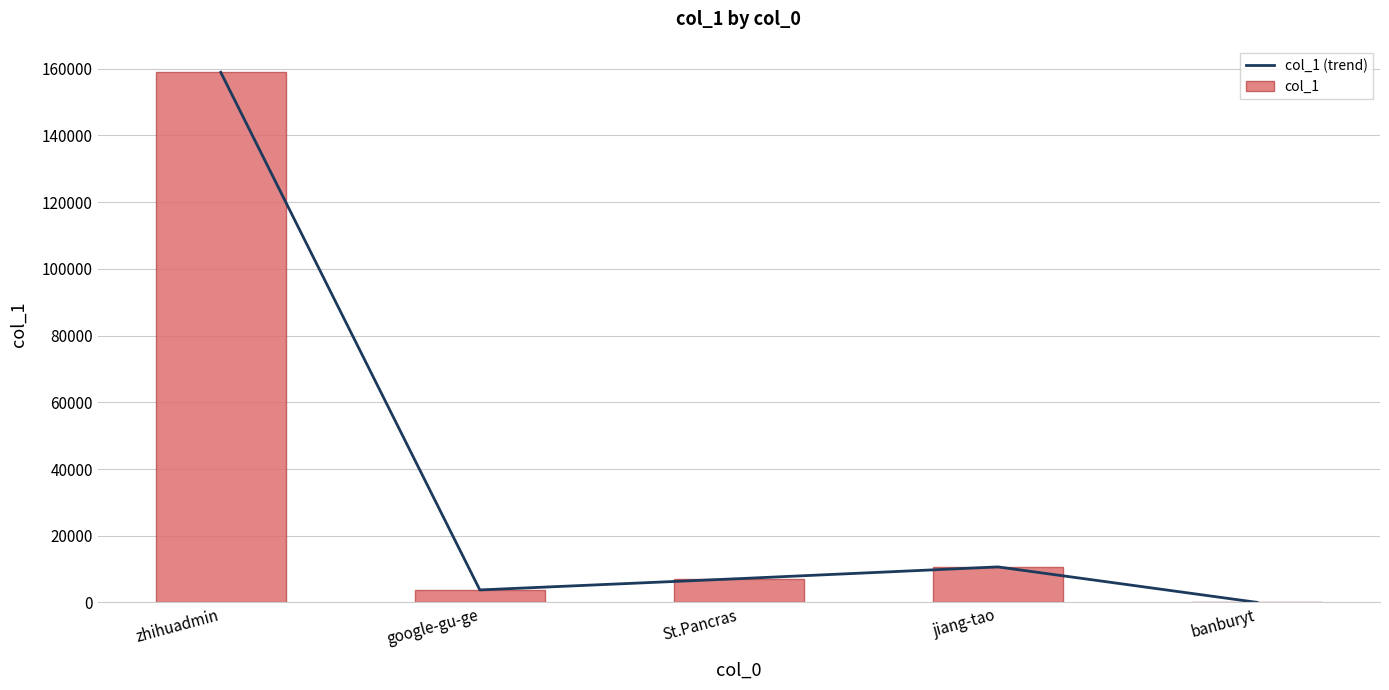

Does the chart contain stacked bars?

No